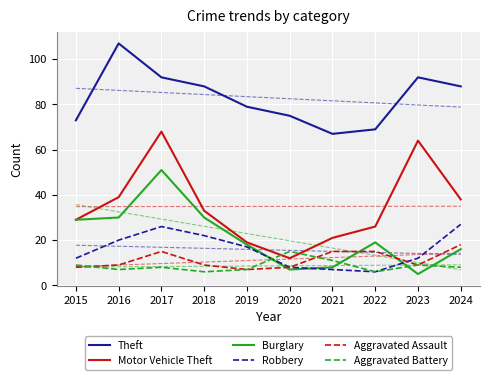

At how many categories does at least one series exceed 97?

1